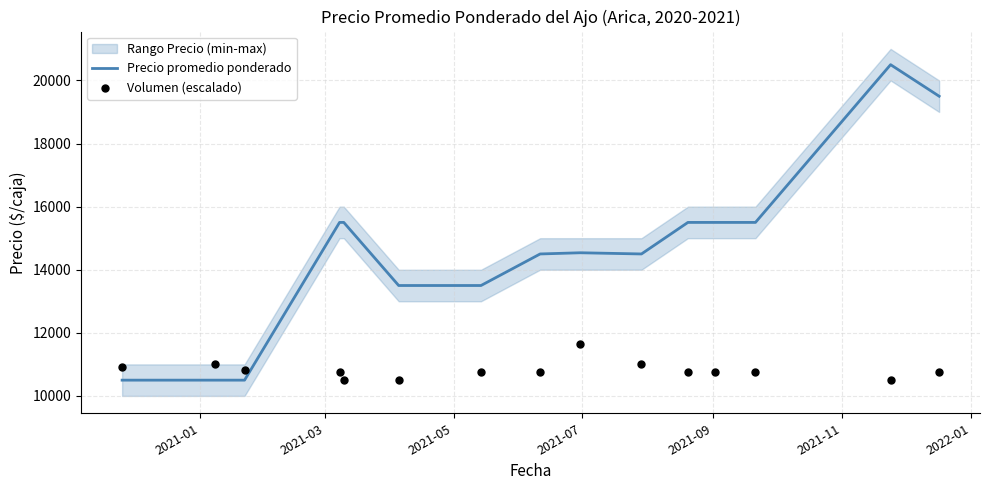

Which series has the largest total across all categories?

Precio promedio ponderado